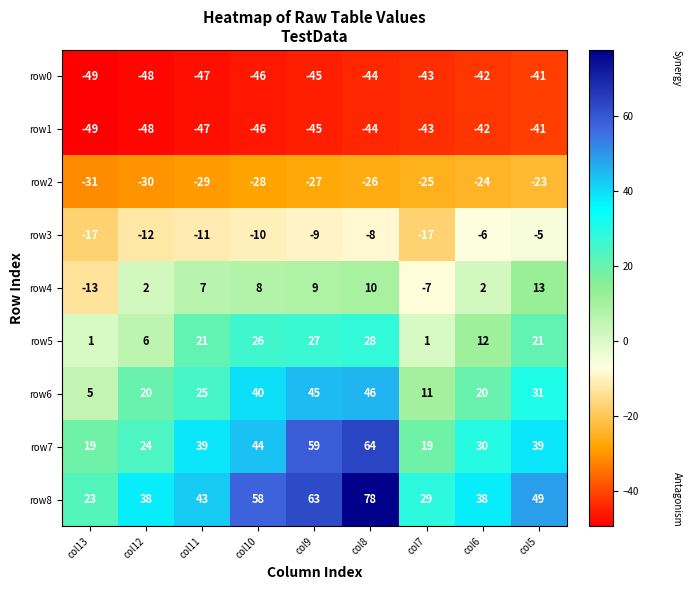

Which series has the largest total across all categories?

row8